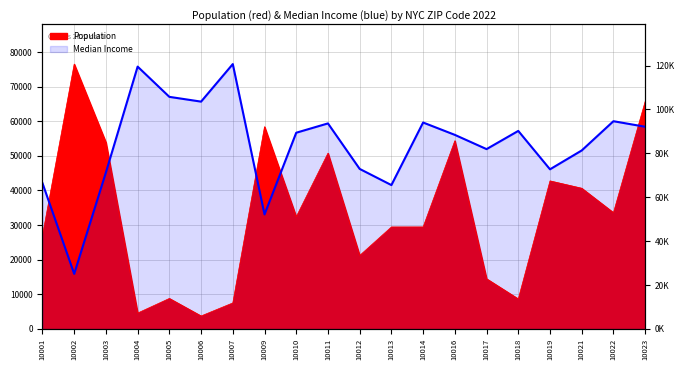

Reading right to left, extract all data points from this chart.

Population: 10023=65706.0	10022=33586.0	10021=40642.0	10019=42766.0	10018=8659.0	10017=14486.0	10016=54369.0	10014=29461.0	10013=29453.0	10012=21216.0	10011=50772.0	10010=32410.0	10009=58418.0	10007=7506.0	10006=3736.0	10005=8801.0	10004=4579.0	10003=53877.0	10002=76518.0	10001=27004.0
Median Income: 10023=58412.5	10022=60012.2	10021=51558.7	10019=46112.4	10018=57206.6	10017=51949.0	10016=56065.4	10014=59631.9	10013=41557.7	10012=46227.6	10011=59375.9	10010=56683.8	10009=33078.1	10007=76518.0	10006=65670.5	10005=67047.8	10004=75785.0	10003=45223.1	10002=15904.8	10001=42114.1